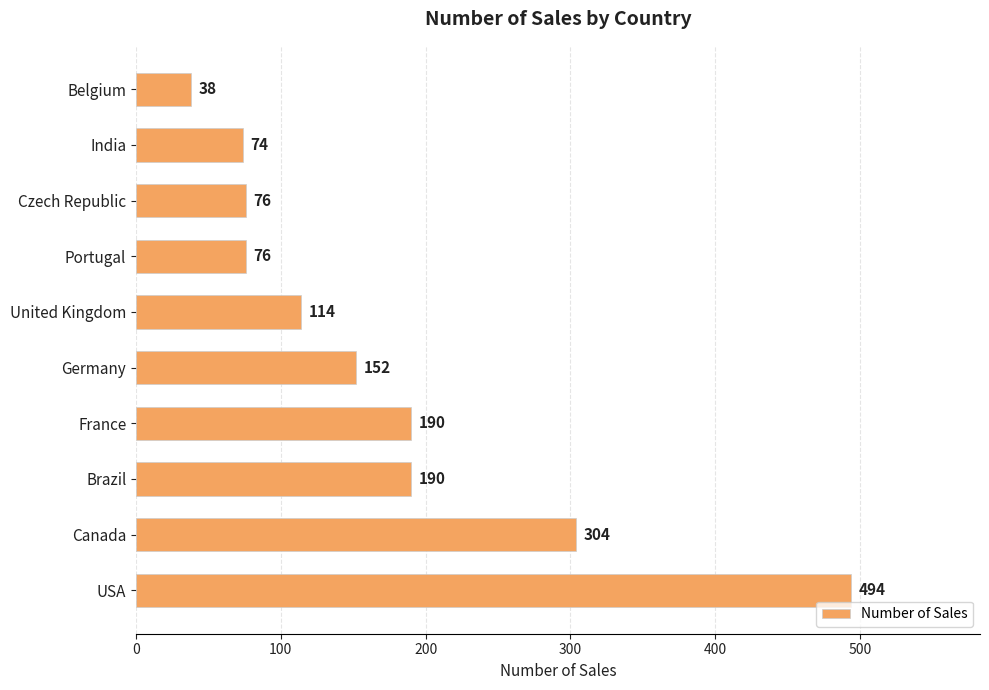

What is the minimum value shown in the chart?

38